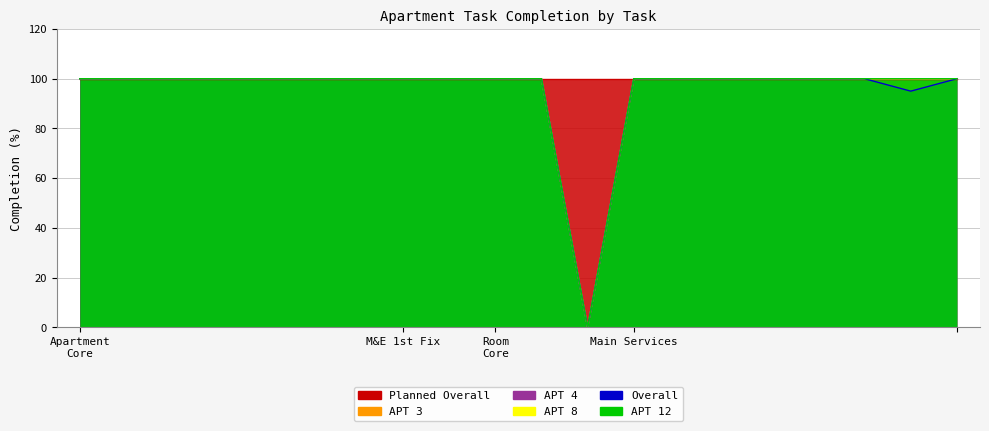

How many data points in APT 4 are less than 100?

1